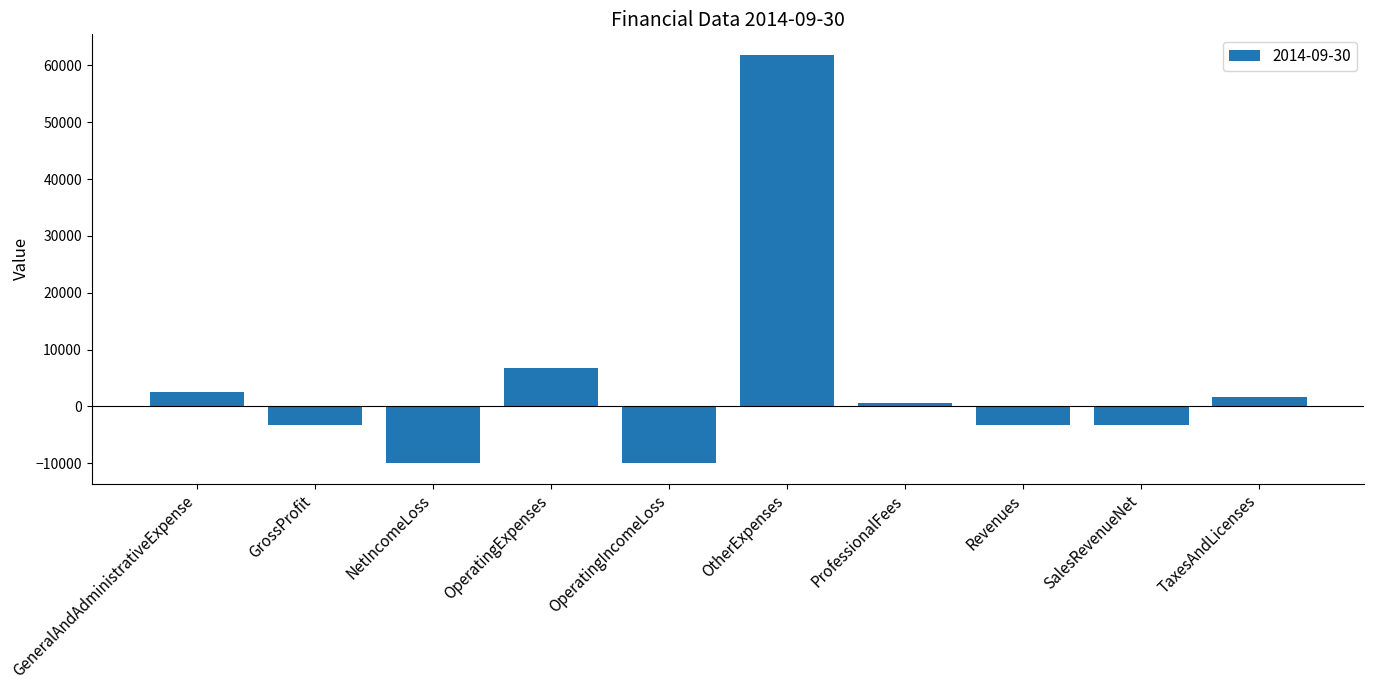

What is the change in value from OperatingExpenses to OperatingIncomeLoss?

-16723